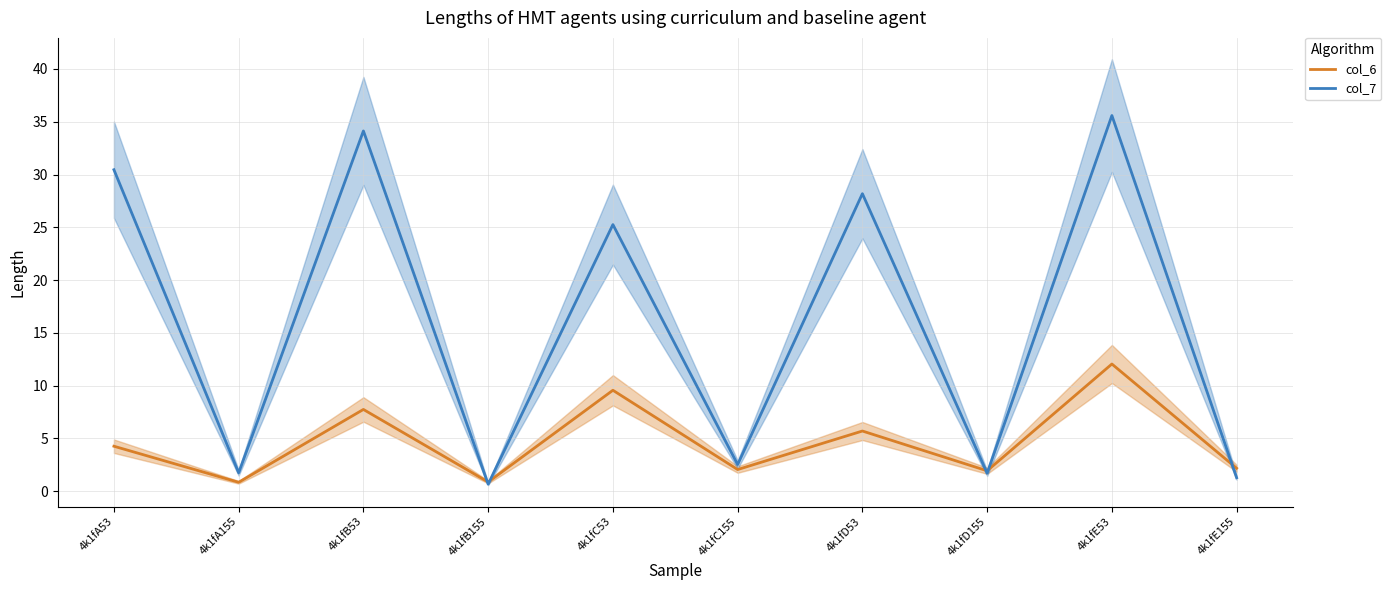

True or false: col_6 and col_7 intersect in this chart.

True